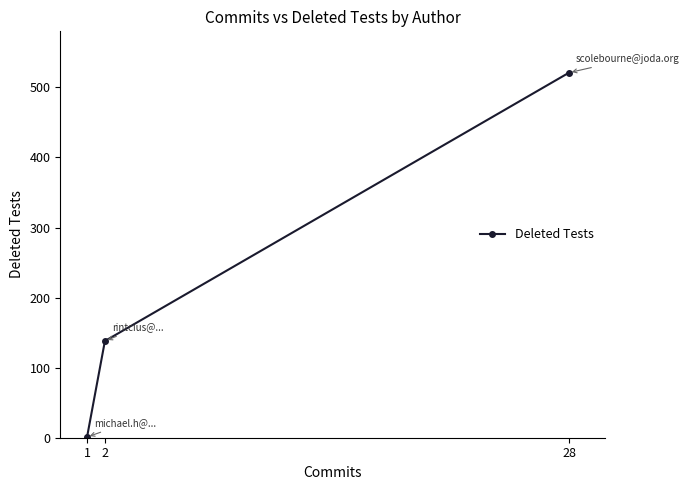

True or false: the data shows 1 at 1.

True